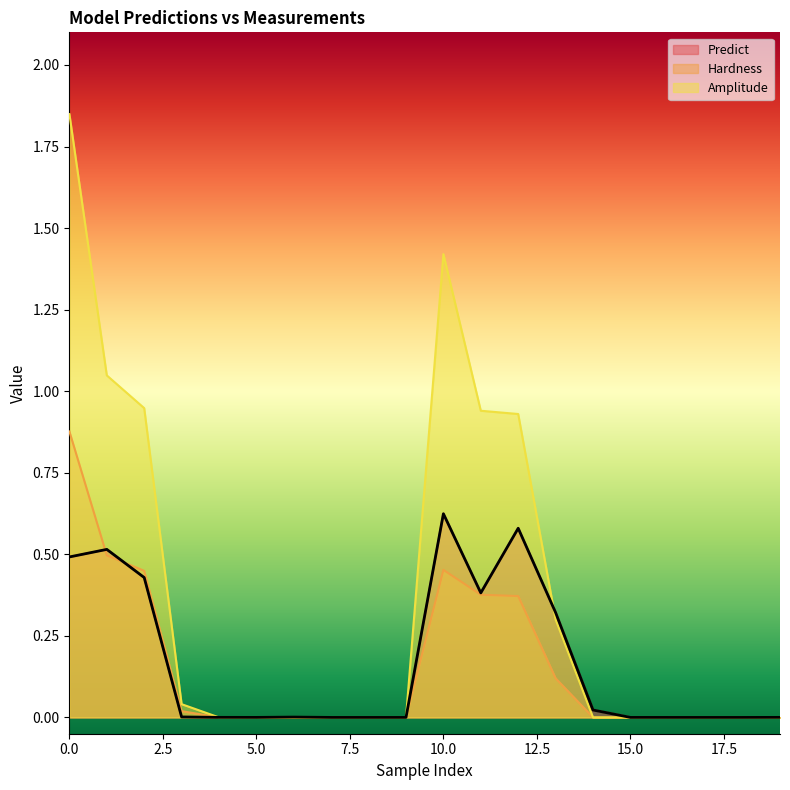

How many lines are shown in the chart?

3